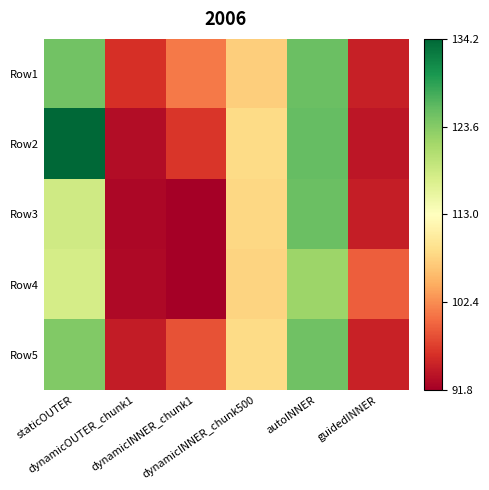

Count the number of data series in this chart.

5